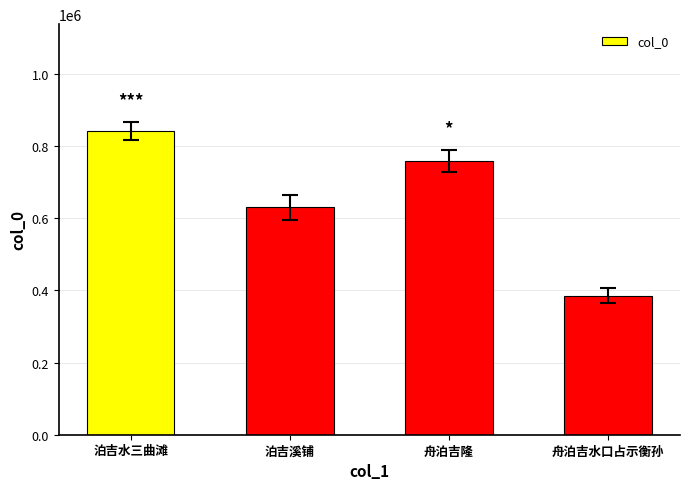

Which category has the highest value across all series?

泊吉水三曲滩